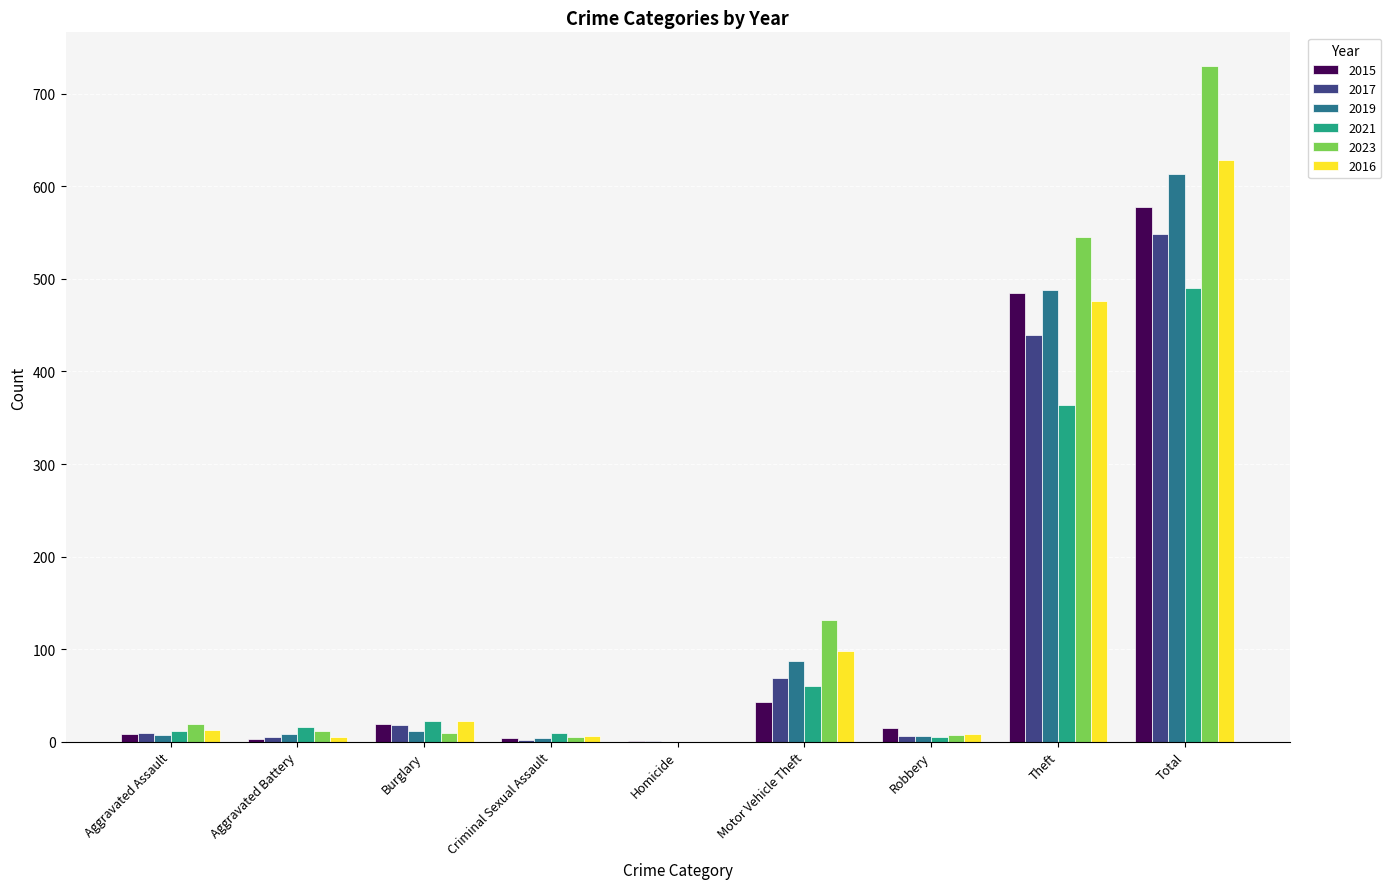

What is the sum of all 2017 values?

1098